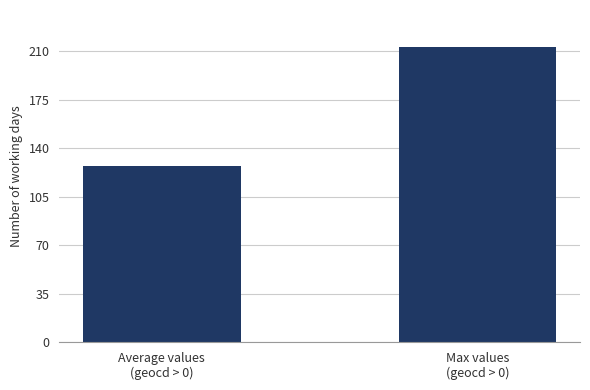

Rank the categories by value from lowest to highest.

Average values
(geocd > 0), Max values
(geocd > 0)